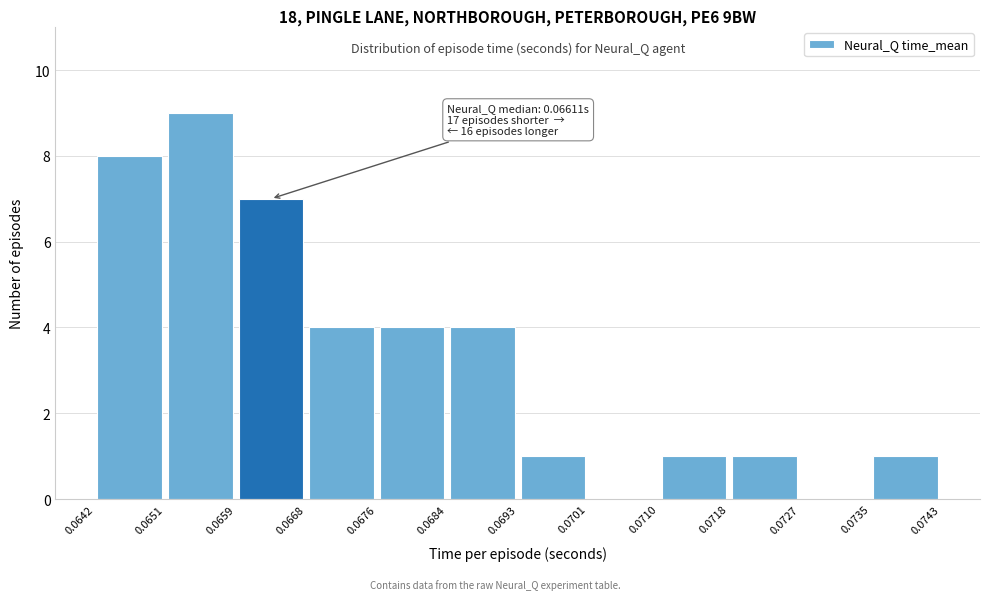

Which range on the x-axis has the tallest bar?

0.0651 to 0.0659